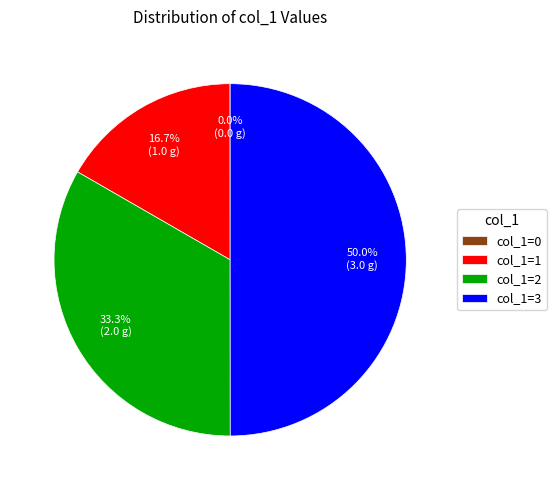

To the nearest percent, what is the average slice percentage?

25%